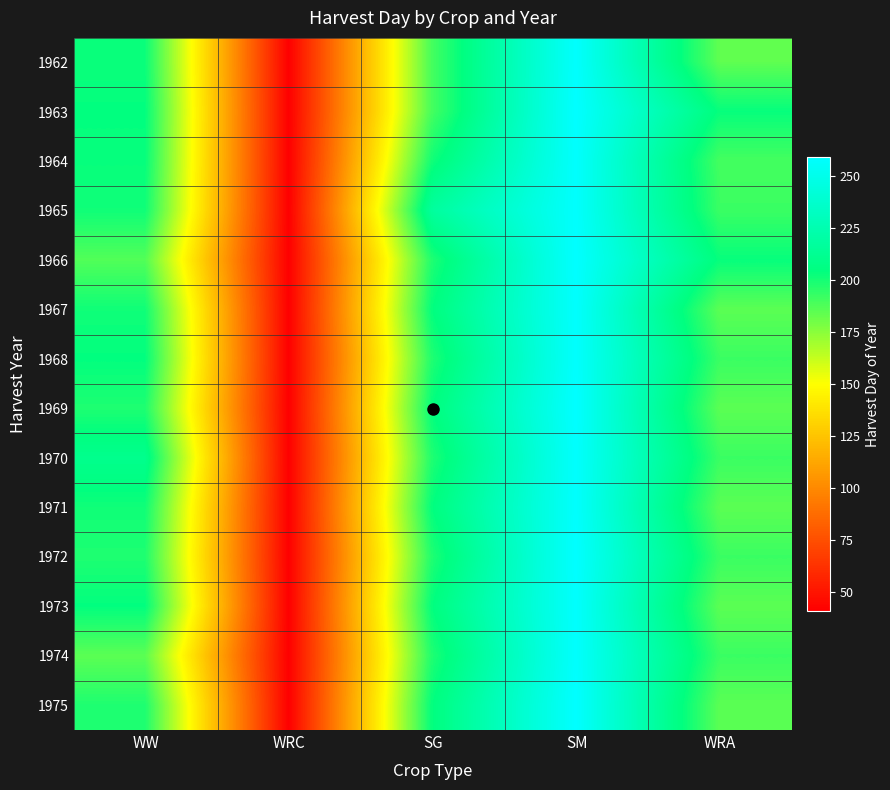

What is the difference between the highest and lowest values at WW?

25